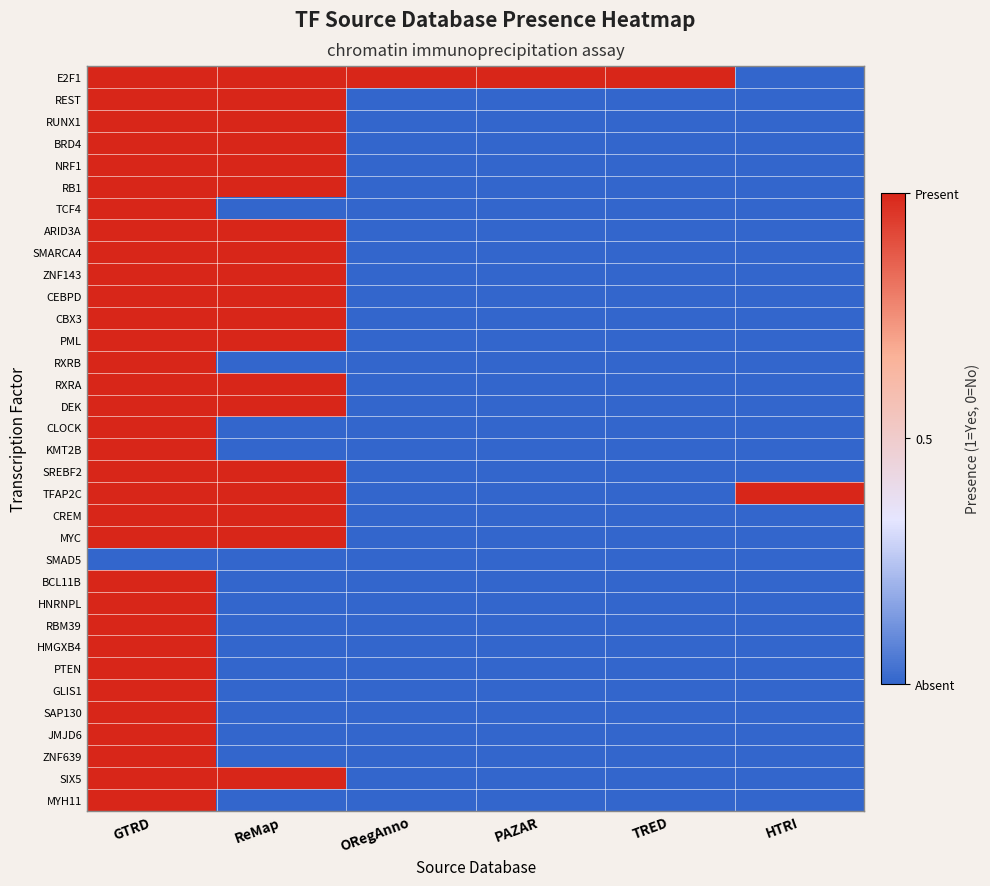

What is the total value across all series at TRED?

1